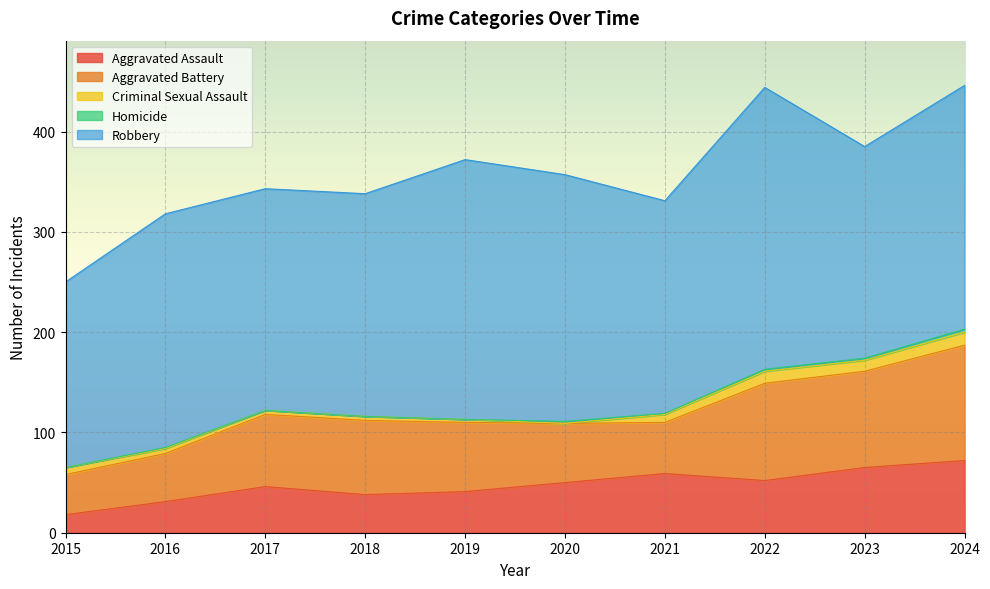

At which label does Aggravated Battery reach its minimum?

2015